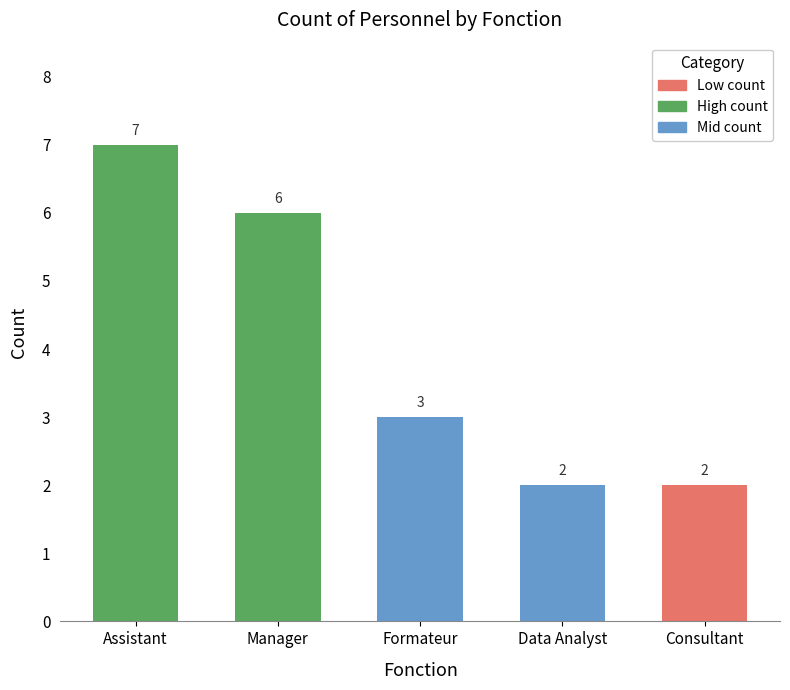

Reading left to right, list all the values displayed in this chart.

Assistant=7	Manager=6	Formateur=3	Data Analyst=2	Consultant=2